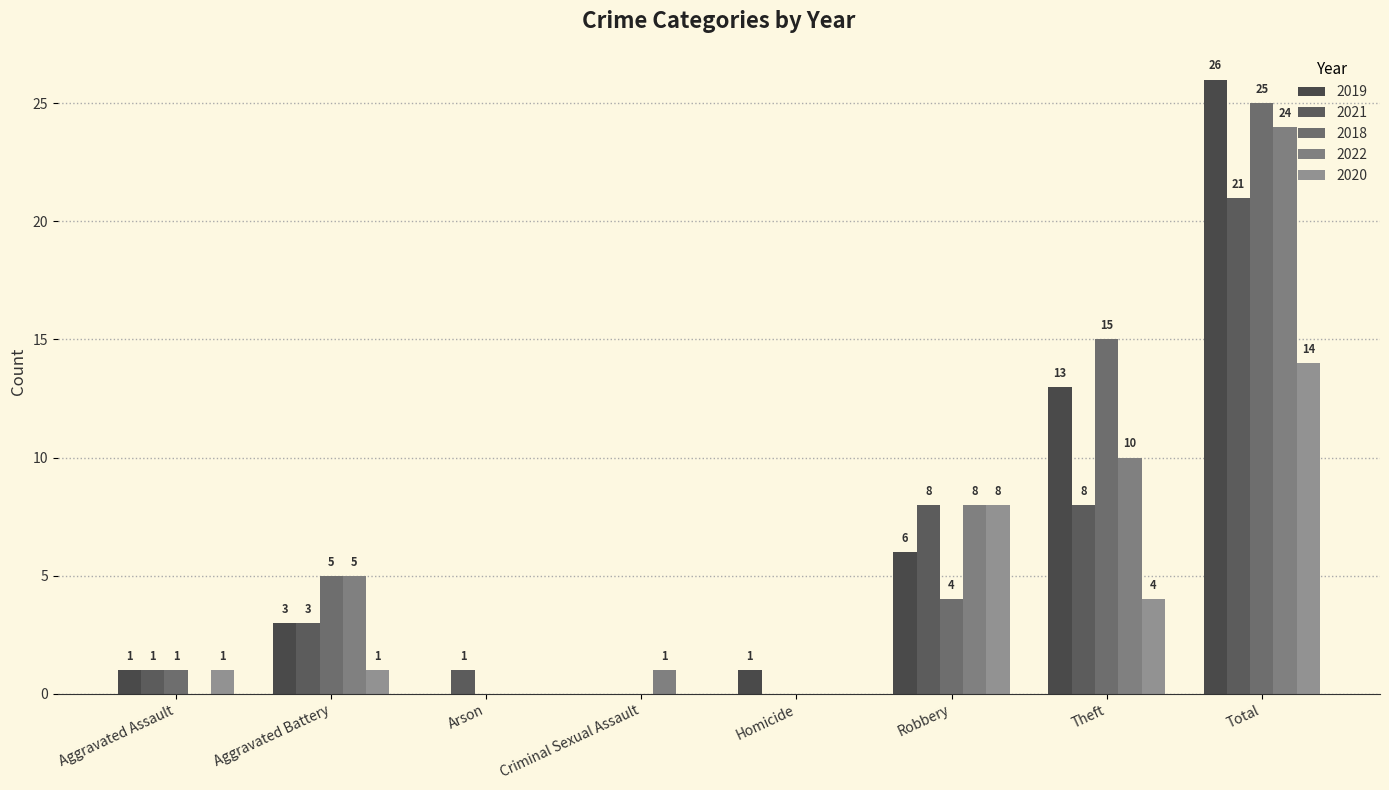

Which series has the largest total across all categories?

2019